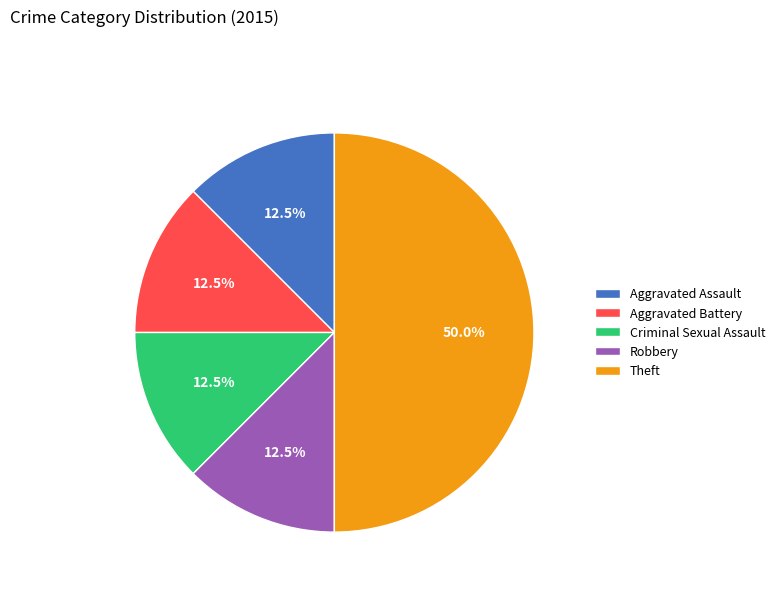

What portion of the pie excludes Aggravated Assault?

87.5%